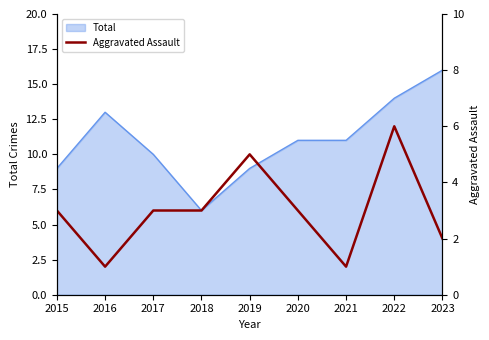

How many lines are shown in the chart?

1